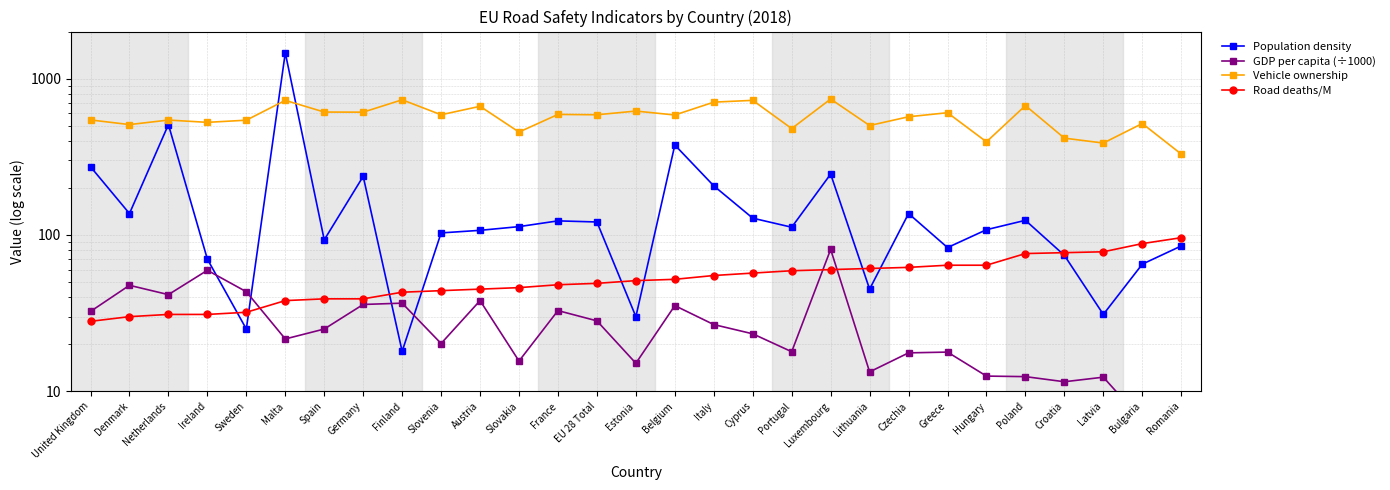

Reading right to left, what are all the values shown in this chart?

Population density: Romania=85.0	Bulgaria=65.0	Latvia=31.0	Croatia=74.0	Poland=124.0	Hungary=108.0	Greece=83.0	Czechia=137.0	Lithuania=45.0	Luxembourg=245.0	Portugal=112.0	Cyprus=128.0	Italy=206.0	Belgium=376.0	Estonia=30.0	EU 28 Total=121.0	France=123.0	Slovakia=113.0	Austria=107.0	Slovenia=103.0	Finland=18.0	Germany=237.0	Spain=93.0	Malta=1462.0	Sweden=25.0	Ireland=70.0	Netherlands=508.0	Denmark=137.0	United Kingdom=273.0
GDP per capita (÷1000): Romania=8.7	Bulgaria=6.5	Latvia=12.3	Croatia=11.5	Poland=12.4	Hungary=12.5	Greece=17.8	Czechia=17.6	Lithuania=13.3	Luxembourg=80.8	Portugal=17.9	Cyprus=23.3	Italy=26.7	Belgium=35.3	Estonia=15.1	EU 28 Total=28.2	France=32.8	Slovakia=15.6	Austria=38.0	Slovenia=20.2	Finland=36.6	Germany=35.9	Spain=25.0	Malta=21.6	Sweden=43.3	Ireland=59.4	Netherlands=41.5	Denmark=47.6	United Kingdom=32.4
Vehicle ownership: Romania=329.0	Bulgaria=516.0	Latvia=387.0	Croatia=416.0	Poland=672.0	Hungary=394.0	Greece=605.0	Czechia=570.0	Lithuania=501.0	Luxembourg=740.0	Portugal=479.0	Cyprus=726.0	Italy=707.0	Belgium=585.0	Estonia=620.0	EU 28 Total=587.0	France=590.0	Slovakia=455.0	Austria=665.0	Slovenia=587.0	Finland=732.0	Germany=610.0	Spain=611.0	Malta=726.0	Sweden=542.0	Ireland=525.0	Netherlands=543.0	Denmark=508.0	United Kingdom=544.0
Road deaths/M: Romania=96.0	Bulgaria=88.0	Latvia=78.0	Croatia=77.0	Poland=76.0	Hungary=64.0	Greece=64.0	Czechia=62.0	Lithuania=61.0	Luxembourg=60.0	Portugal=59.0	Cyprus=57.0	Italy=55.0	Belgium=52.0	Estonia=51.0	EU 28 Total=49.0	France=48.0	Slovakia=46.0	Austria=45.0	Slovenia=44.0	Finland=43.0	Germany=39.0	Spain=39.0	Malta=38.0	Sweden=32.0	Ireland=31.0	Netherlands=31.0	Denmark=30.0	United Kingdom=28.0